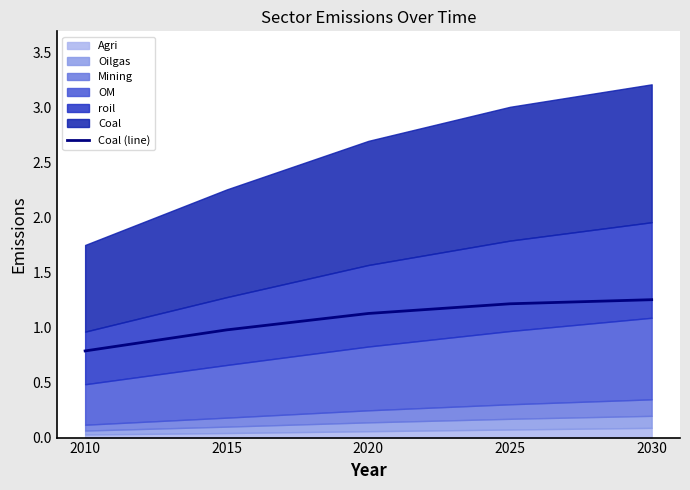

How many data points does each series have?

5